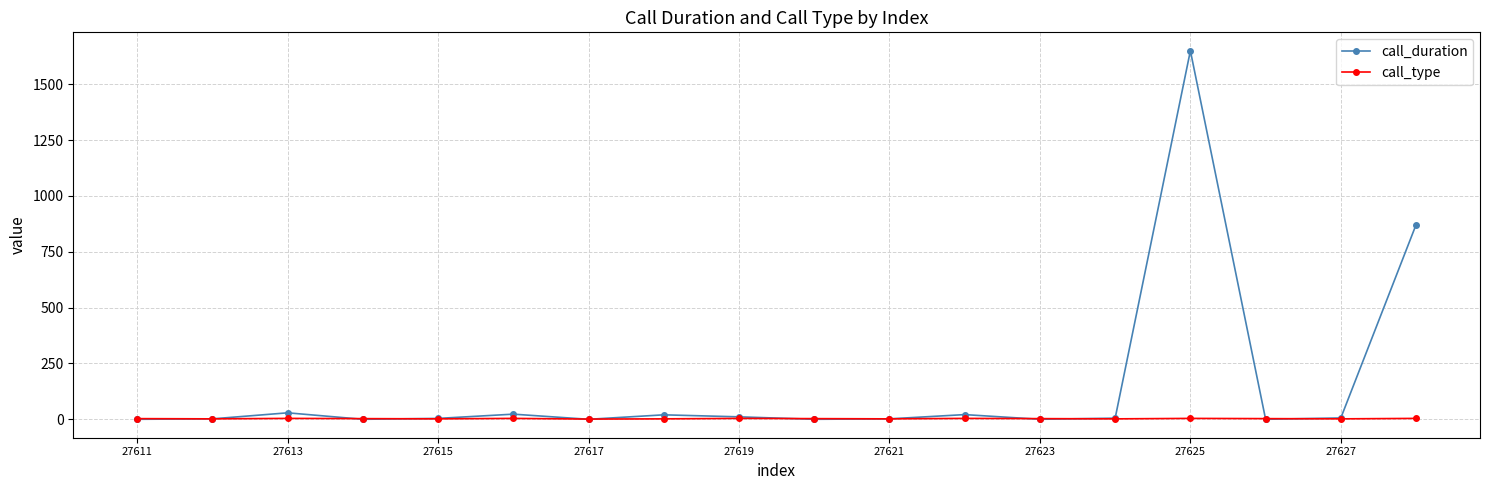

Rank the series by their average value, from highest to lowest.

call_duration, call_type